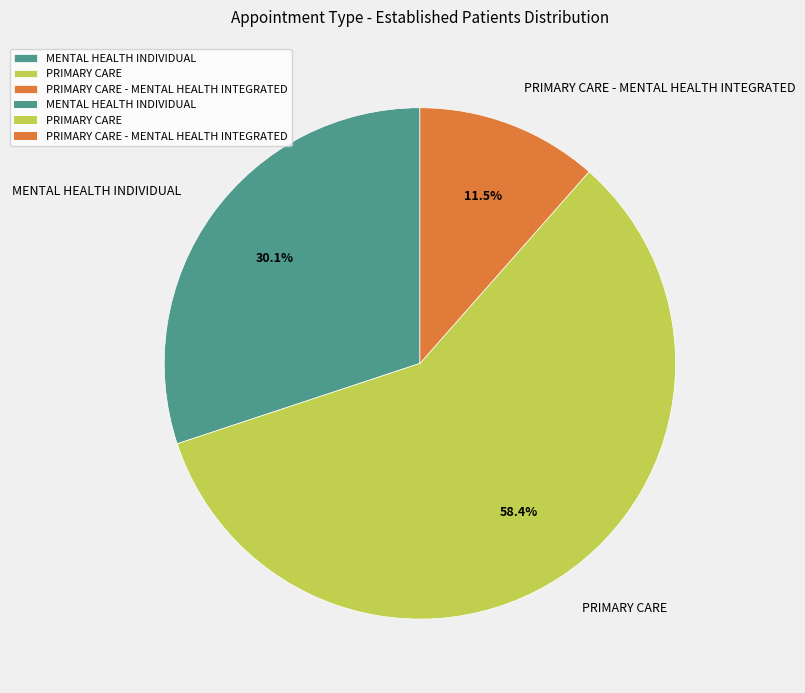

Which slice is the smallest?

PRIMARY CARE - MENTAL HEALTH INTEGRATED